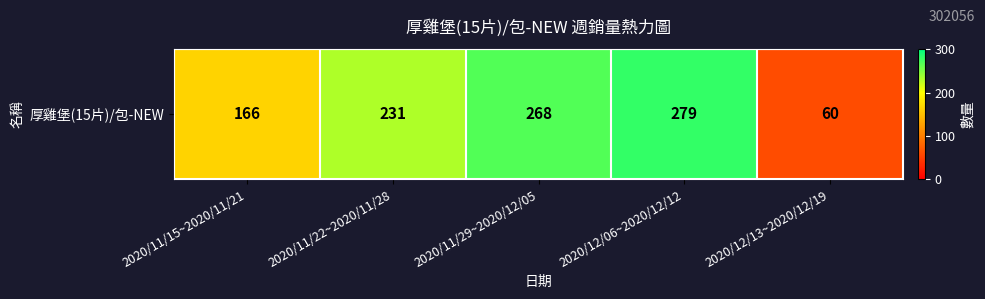

List the labels in order of value, smallest first.

2020/12/13~2020/12/19, 2020/11/15~2020/11/21, 2020/11/22~2020/11/28, 2020/11/29~2020/12/05, 2020/12/06~2020/12/12